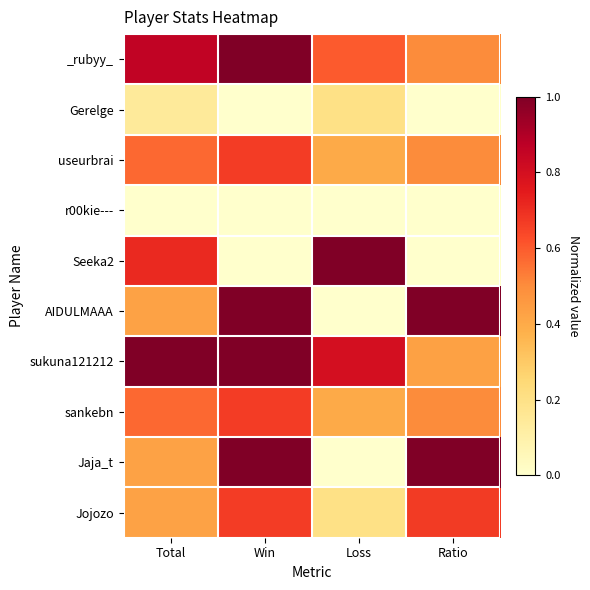

Which has a higher value, Total or Loss?

Total